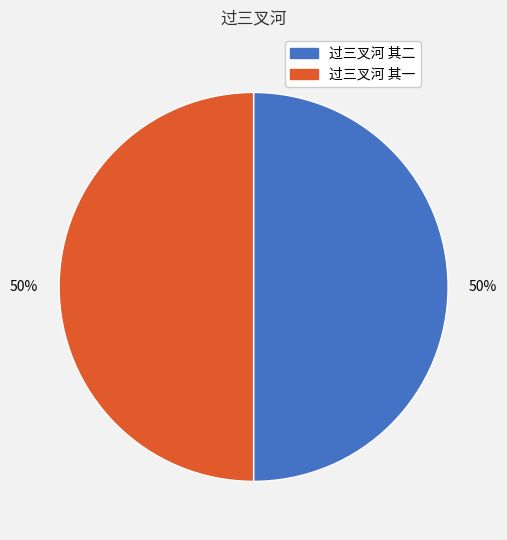

Do 过三叉河 其二 and 过三叉河 其一 together represent more than half of the pie?

Yes